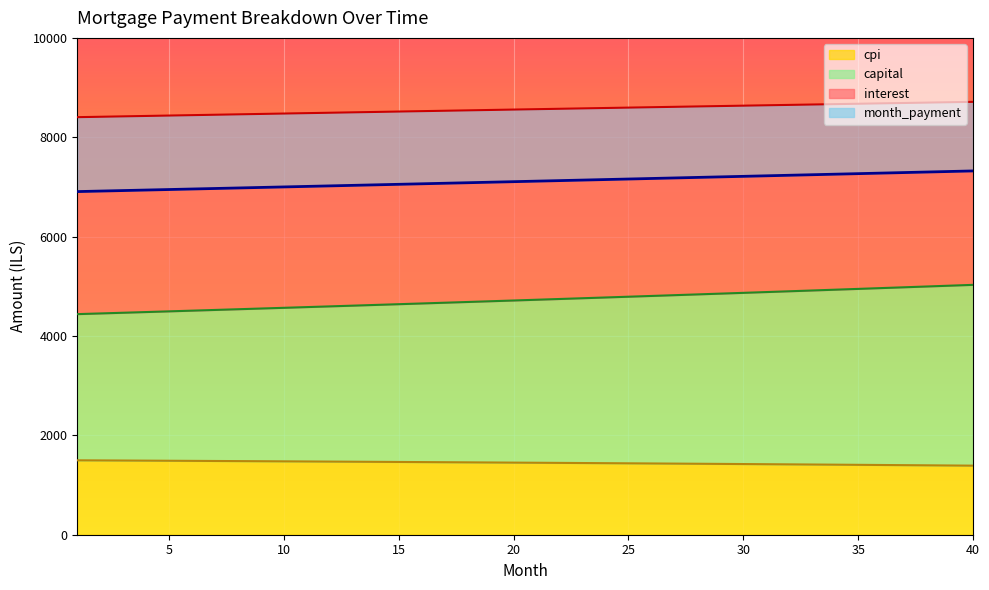

What is the highest value of the cpi series?

1497.8